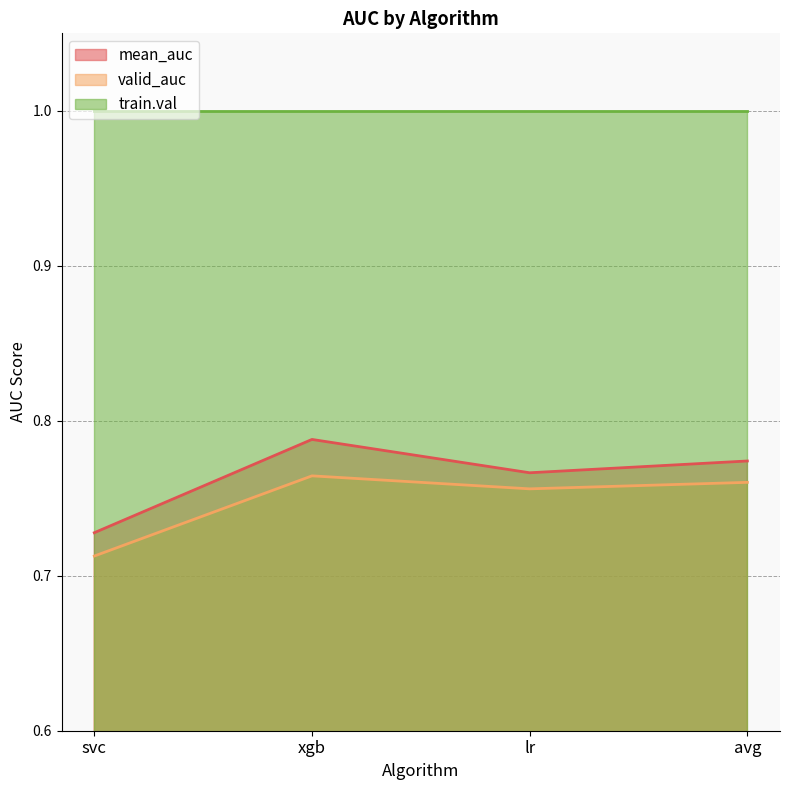

Which has a higher value, xgb or avg?

xgb